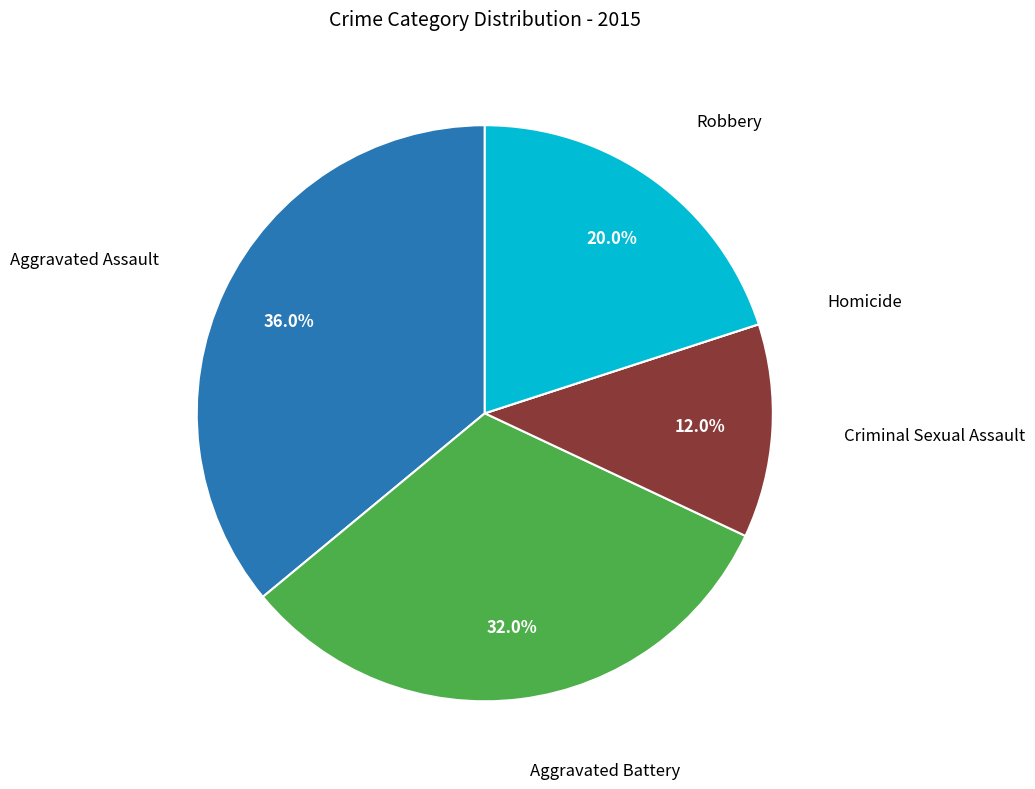

Does Robbery account for over 50% of the chart?

No